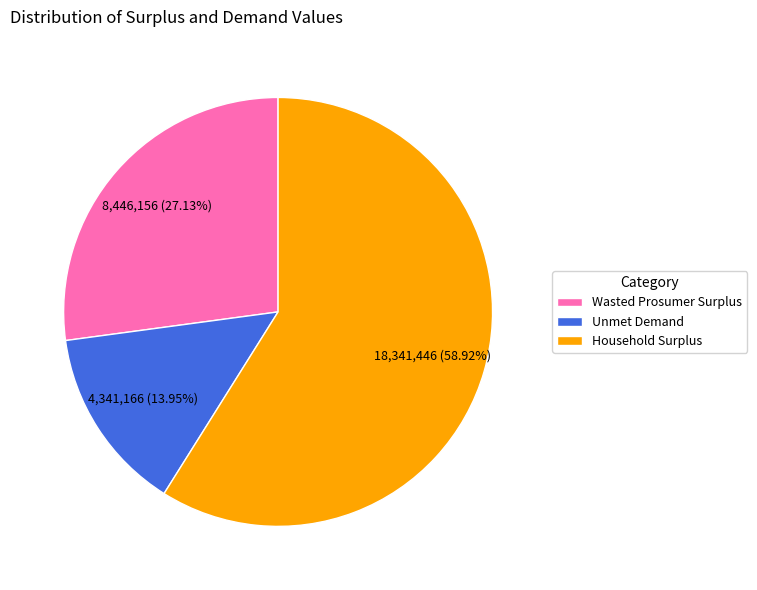

Count the number of slices in the pie.

3